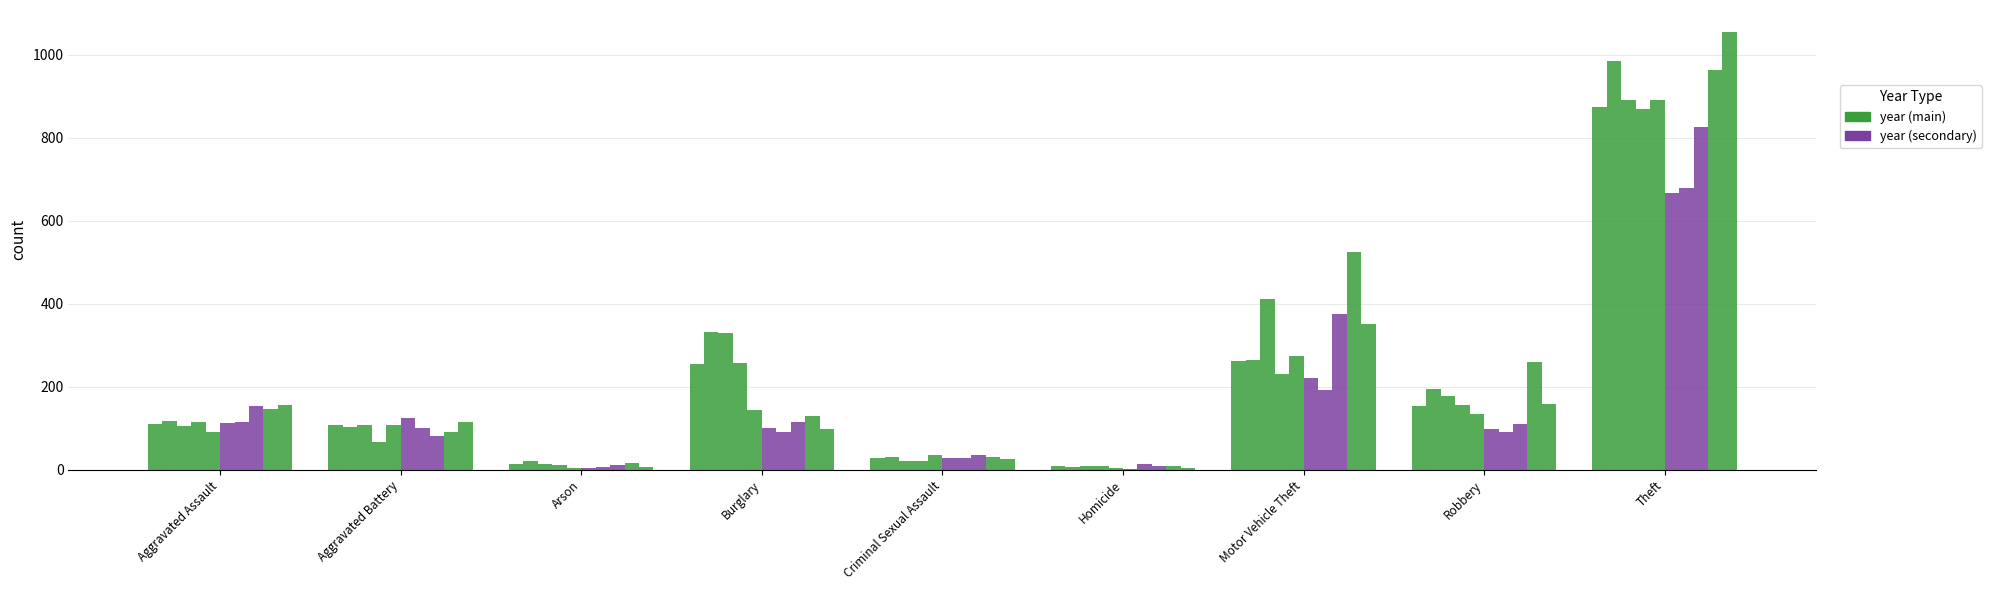

How many series are shown in this chart?

10